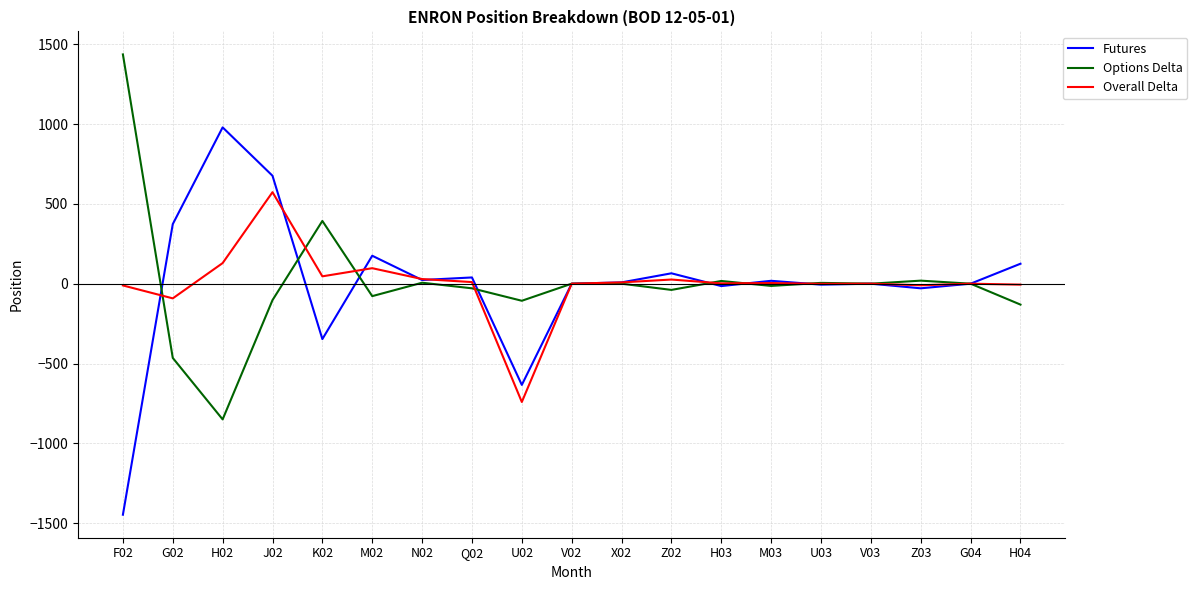

At which label is Options Delta closest to 293?

K02